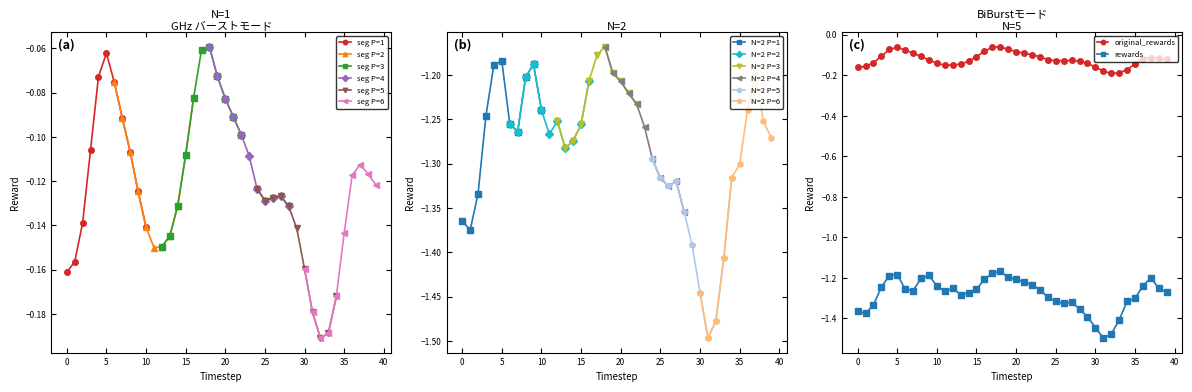

True or false: original_rewards and rewards intersect in this chart.

False